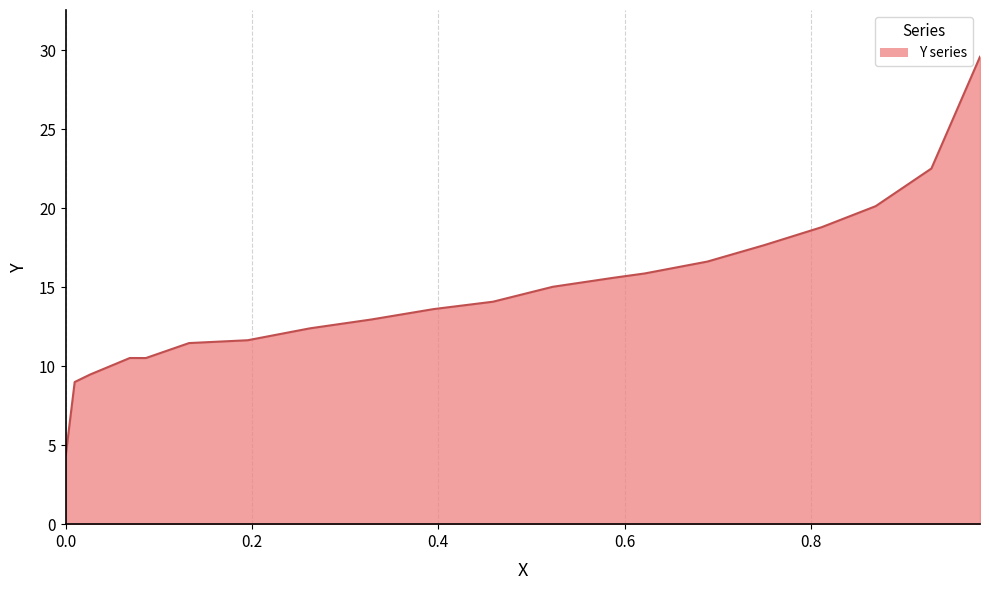

What is the greatest value displayed?

29.6